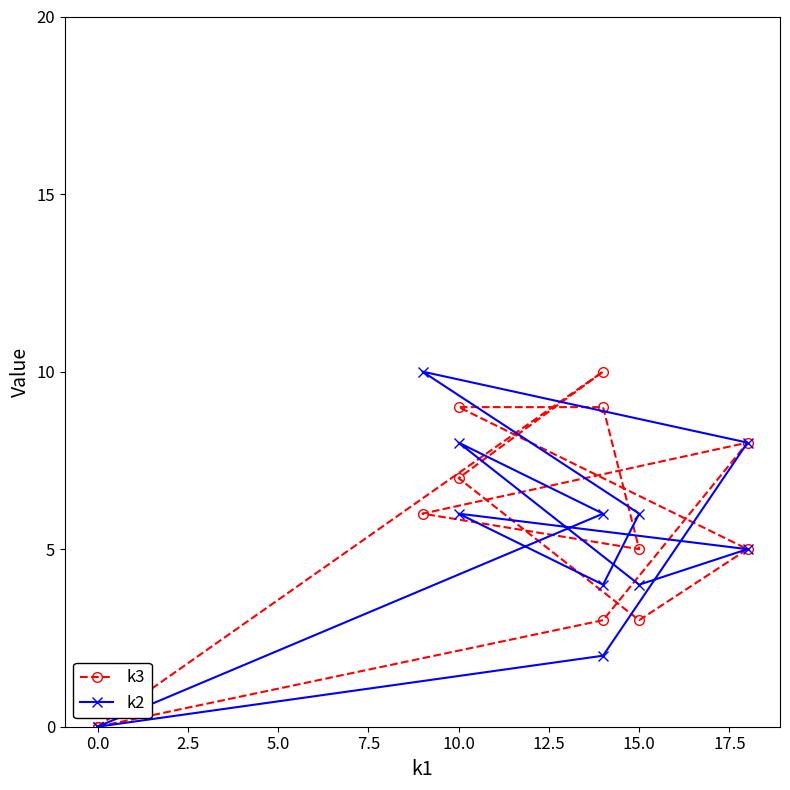

In k2, how many points are higher than both neighbors (excluding endpoints)?

3